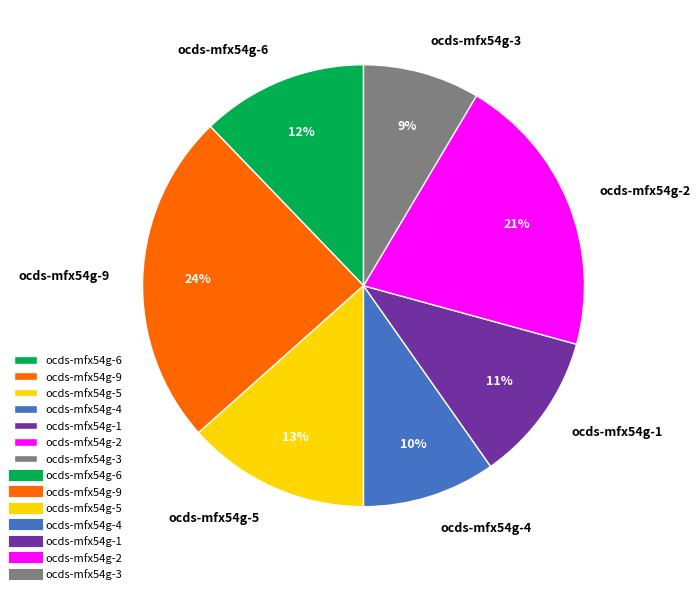

What is the smallest slice in the pie chart?

ocds-mfx54g-3